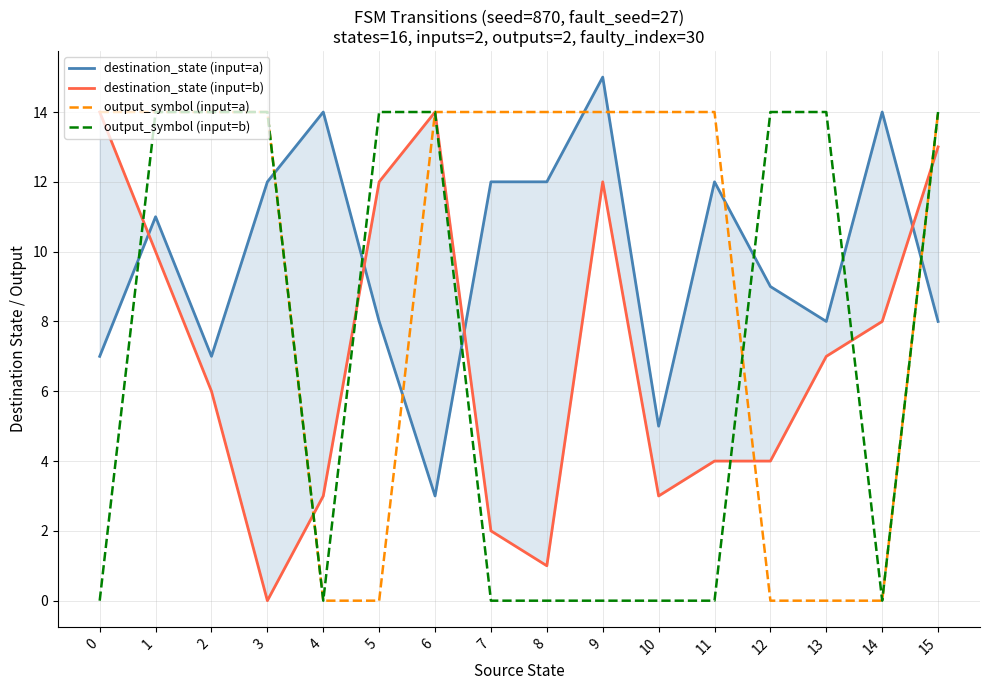

Does the chart display data point markers on the line(s)?

No